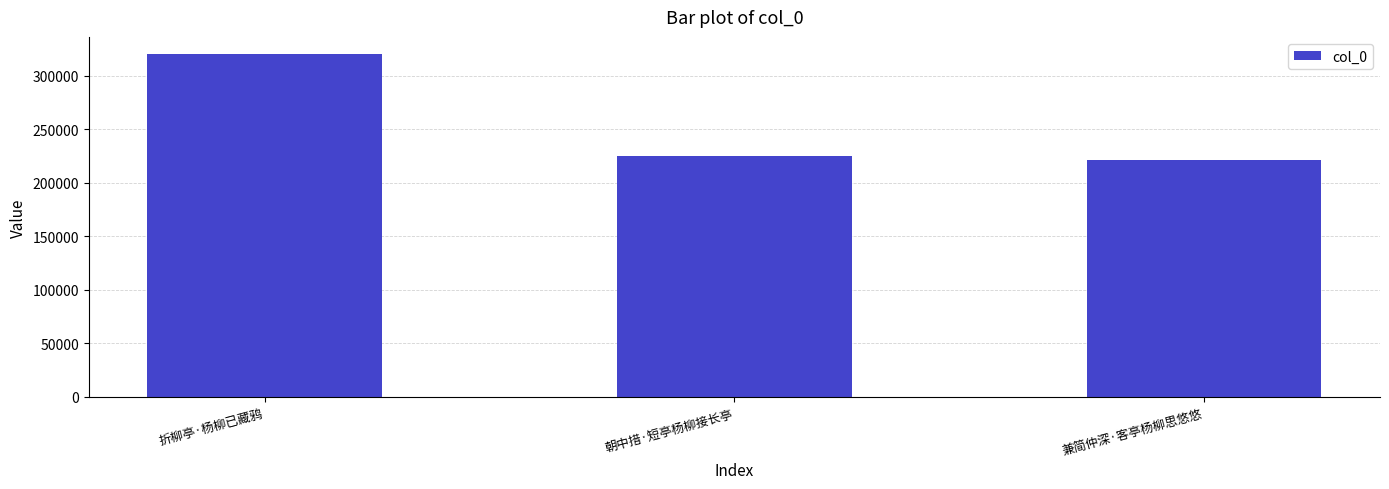

At which category does the chart reach its peak across all series?

折柳亭·杨柳已藏鸦